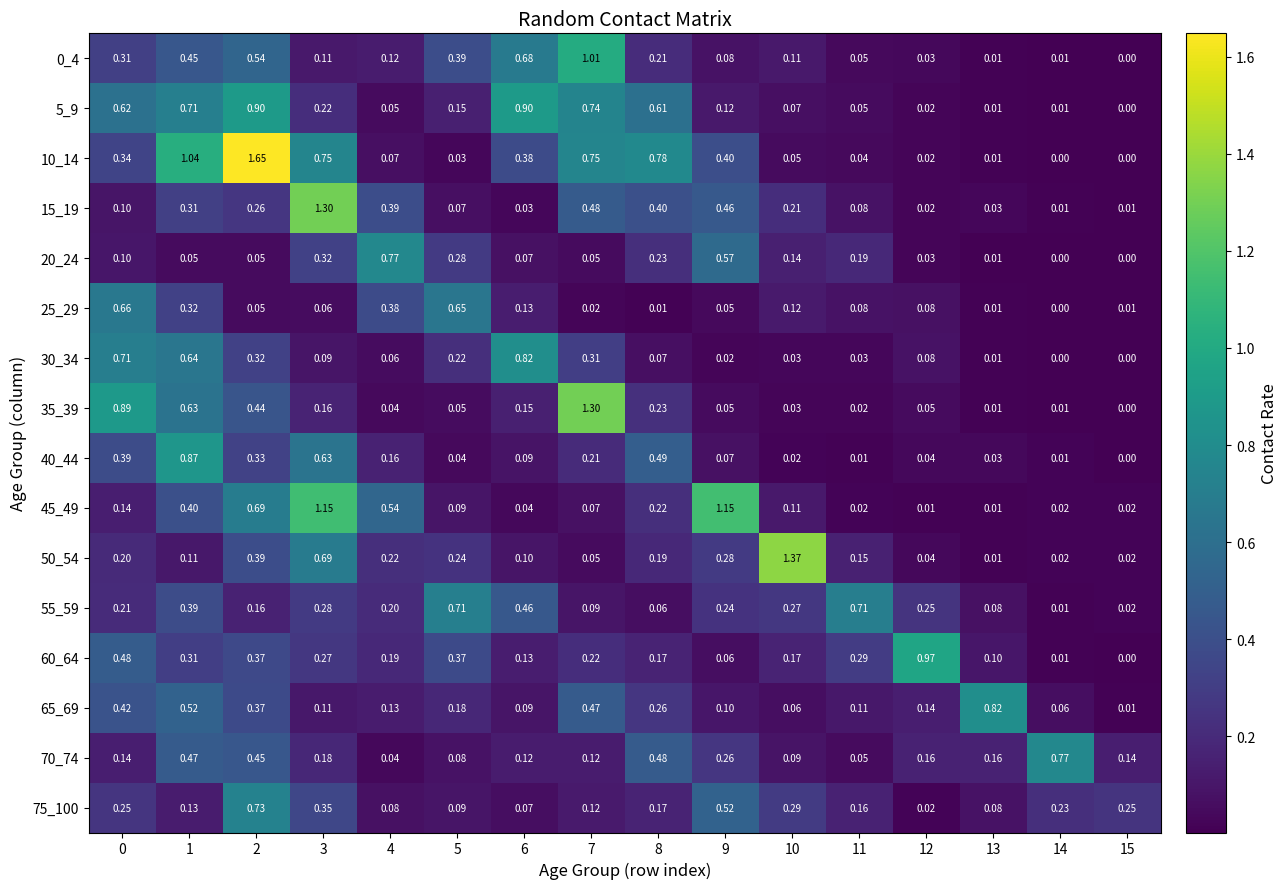

At which category is the sum across all series the highest?

2